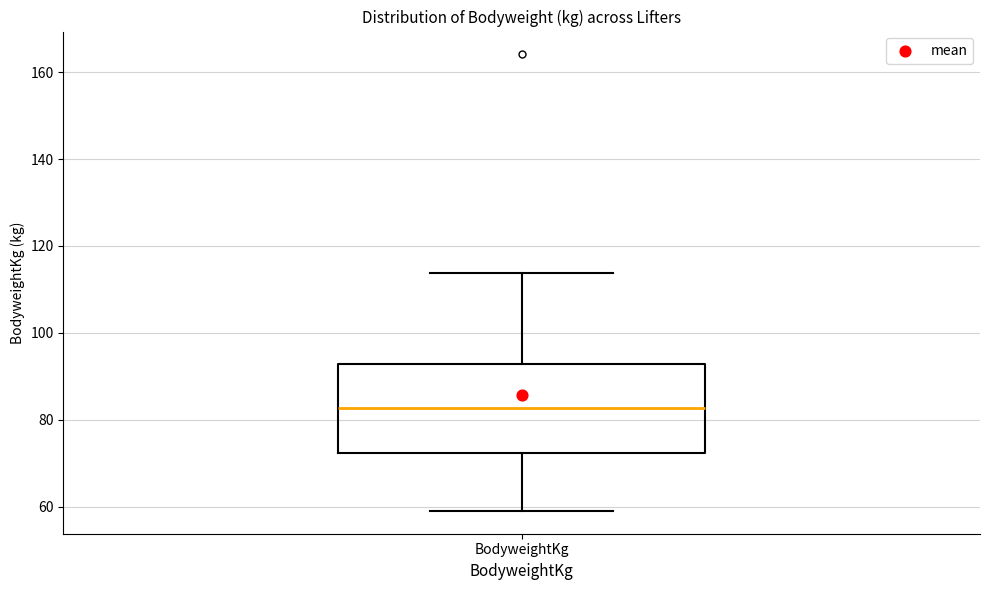

Where does the upper whisker of the box for BodyweightKg end on the y-axis? The values are not printed on the chart, so give them approximately, as read against the axis.

114